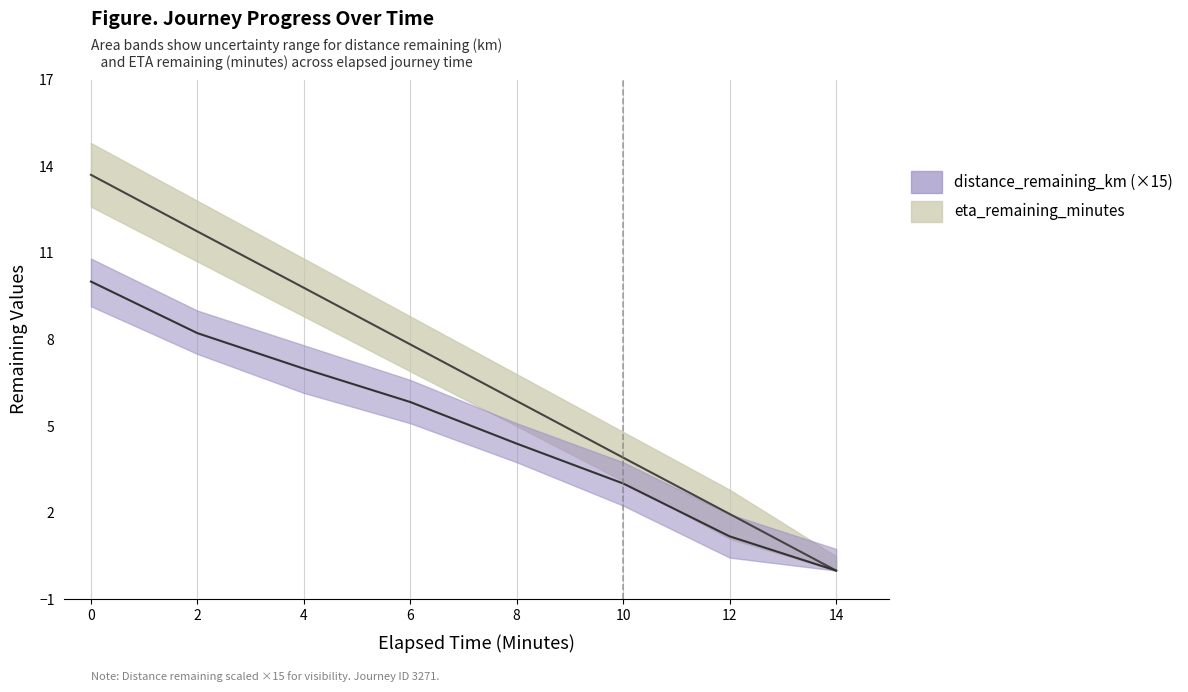

Reading right to left, extract all data points from this chart.

distance_remaining_km: 0.0	1.2	3.0	4.4	5.8	7.0	8.2	10.0
eta_remaining_minutes: 0.0	2.0	3.9	5.9	7.8	9.8	11.7	13.7